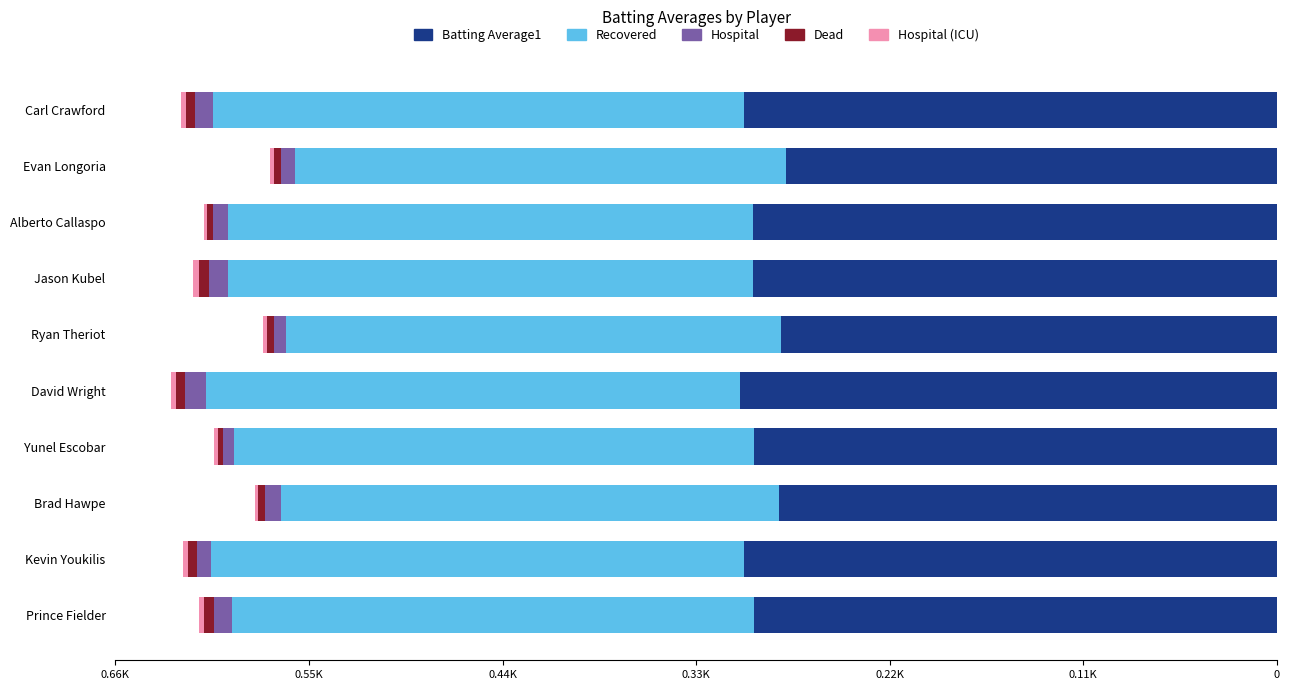

Which series has the largest total across all categories?

Batting Average1